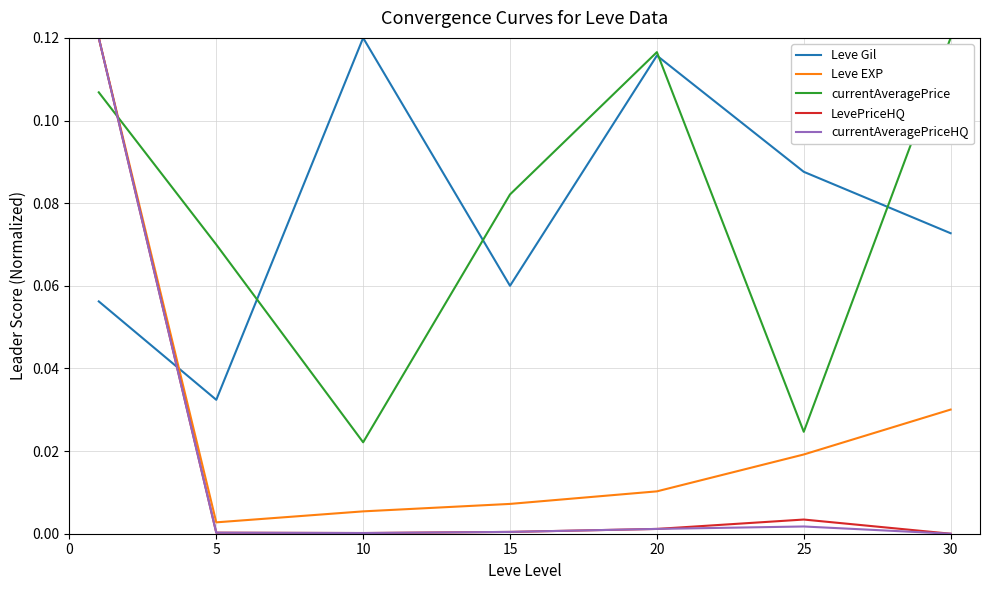

True or false: LevePriceHQ and Leve Gil intersect in this chart.

True